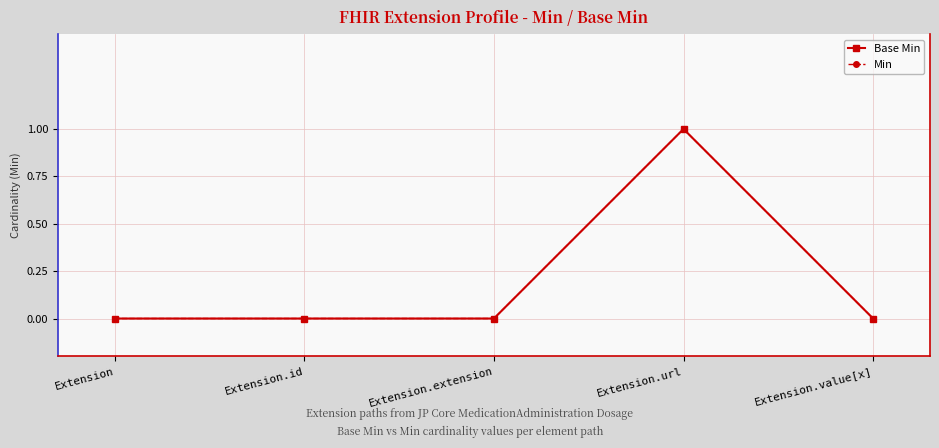

Does the chart have visible grid lines?

Yes